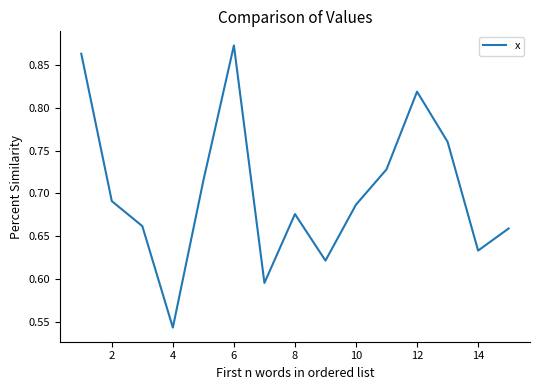

What is the difference between the maximum and minimum values?

0.3